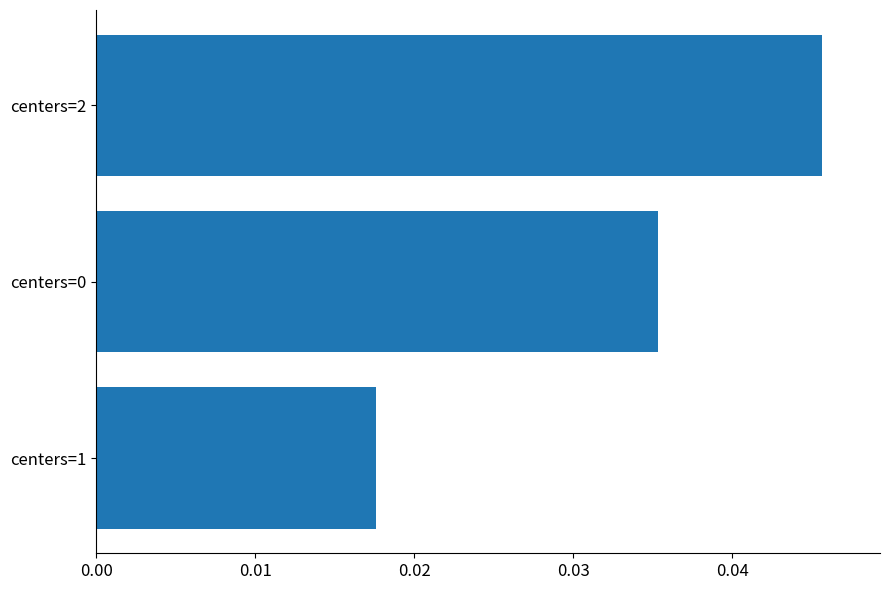

Which label corresponds to the smallest value in the chart?

centers=1